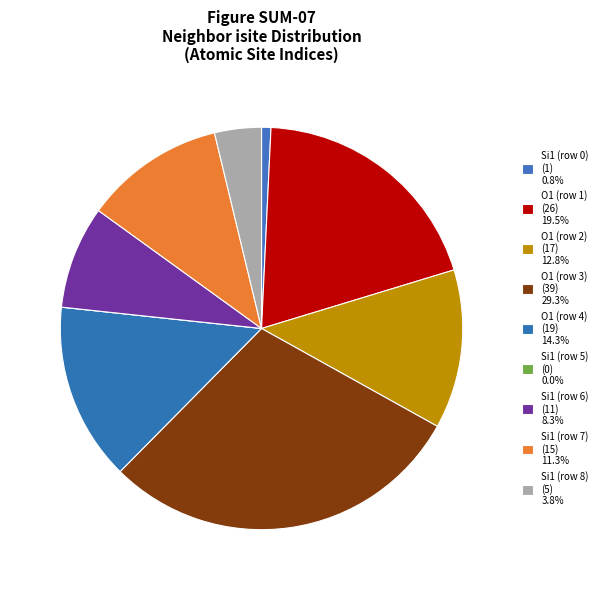

Rank the categories by value from highest to lowest.

O1 (row 3), O1 (row 1), O1 (row 4), O1 (row 2), Si1 (row 7), Si1 (row 6), Si1 (row 8), Si1 (row 0), Si1 (row 5)